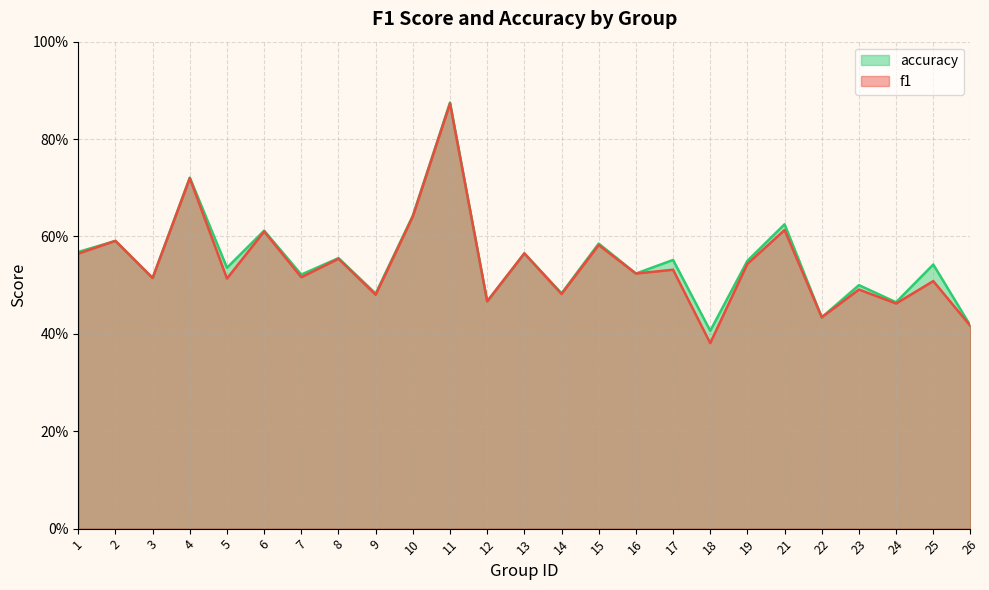

Reading left to right, list all the values displayed in this chart.

f1: 1=0.6	2=0.6	3=0.5	4=0.7	5=0.5	6=0.6	7=0.5	8=0.6	9=0.5	10=0.6	11=0.9	12=0.5	13=0.6	14=0.5	15=0.6	16=0.5	17=0.5	18=0.4	19=0.5	21=0.6	22=0.4	23=0.5	24=0.5	25=0.5	26=0.4
accuracy: 1=0.6	2=0.6	3=0.5	4=0.7	5=0.5	6=0.6	7=0.5	8=0.6	9=0.5	10=0.6	11=0.9	12=0.5	13=0.6	14=0.5	15=0.6	16=0.5	17=0.6	18=0.4	19=0.6	21=0.6	22=0.4	23=0.5	24=0.5	25=0.5	26=0.4